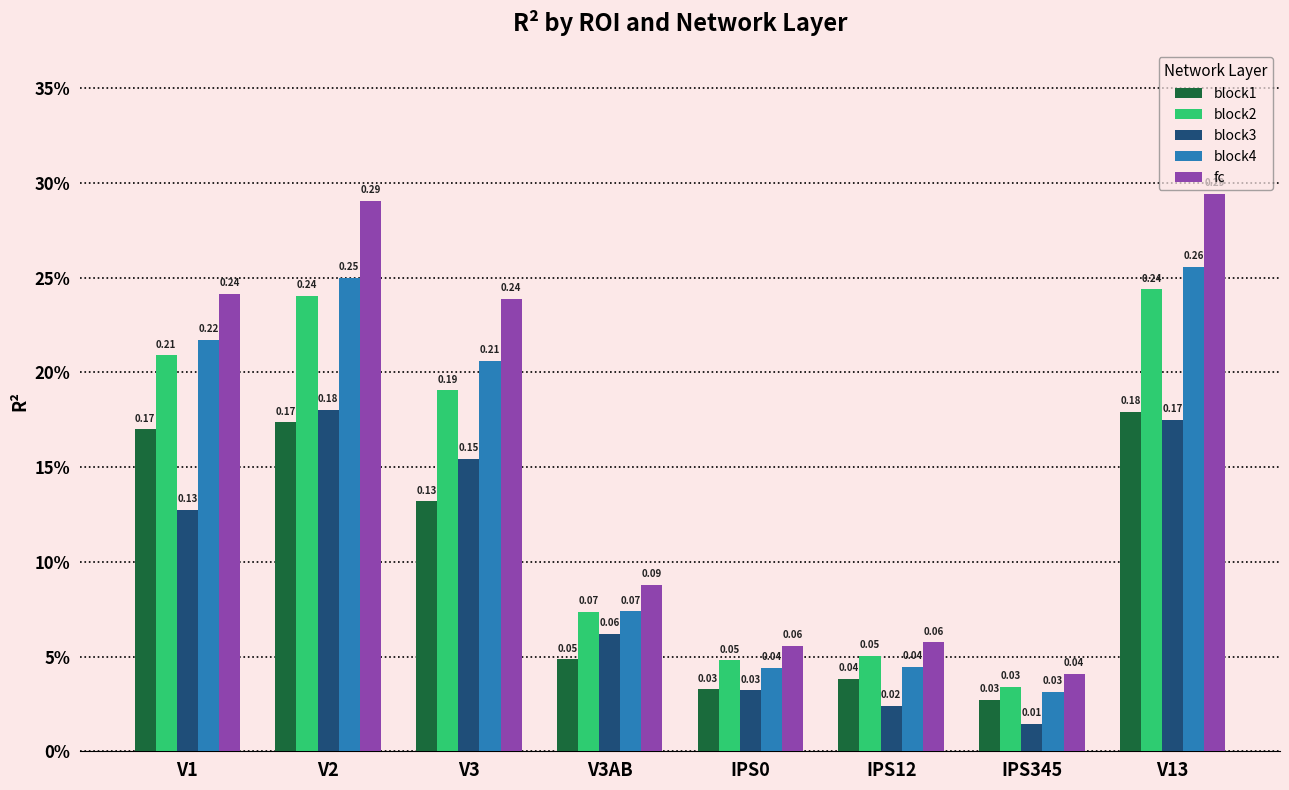

What position from the left is V2?

2